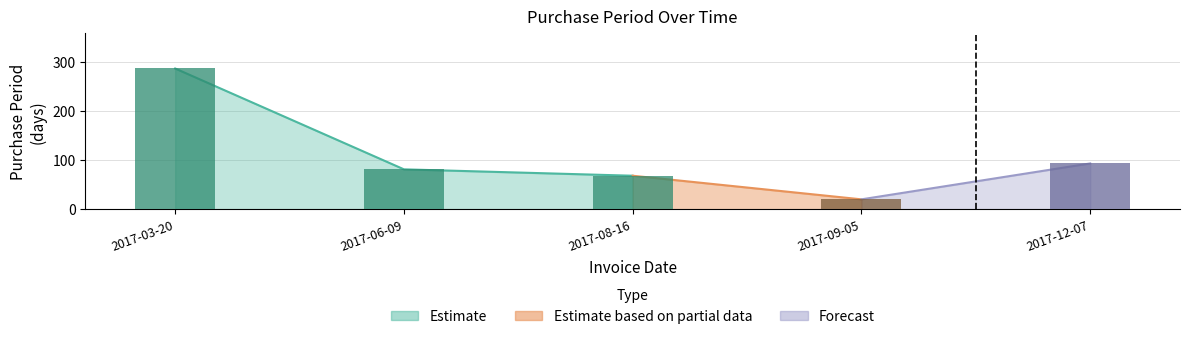

Where does the data first go above 81?

2017-03-20